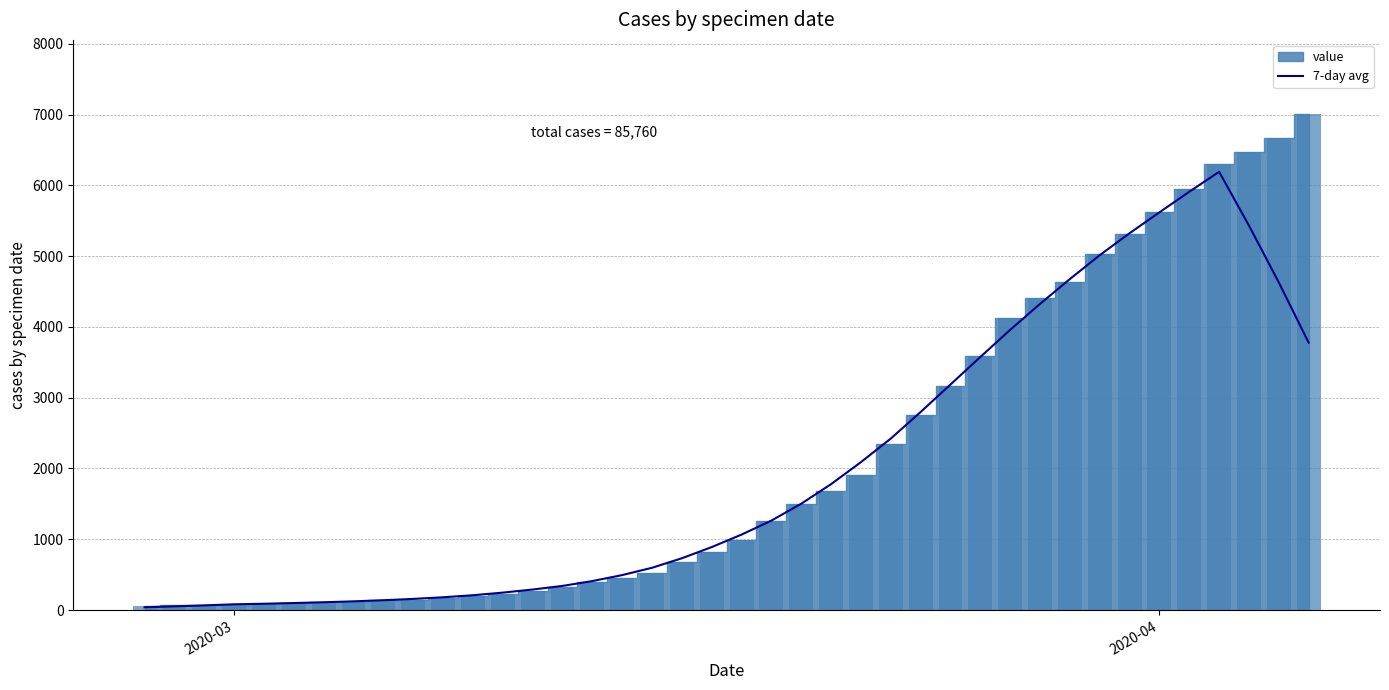

What is the maximum value for 7-day avg?

6191.1